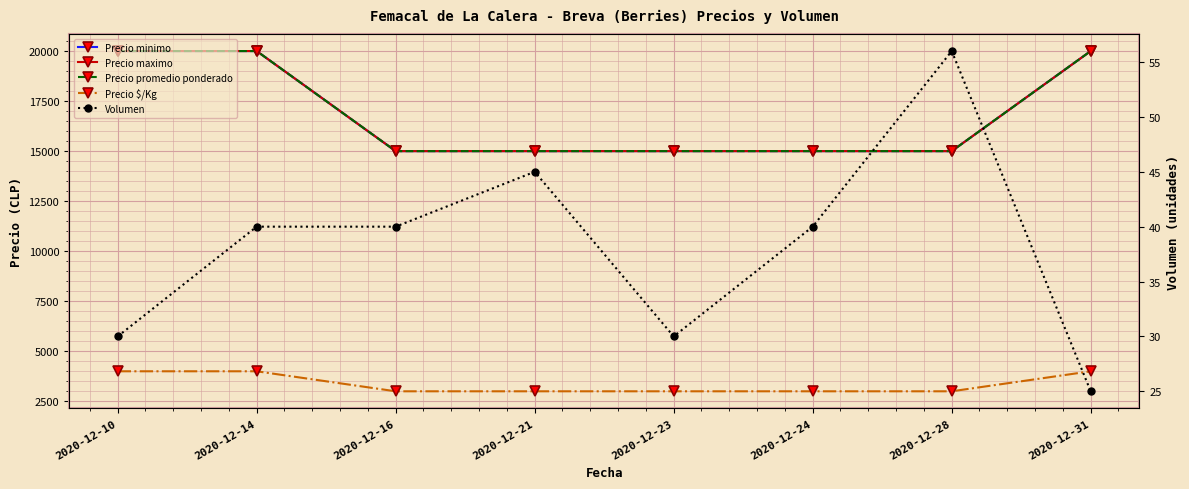

How many lines are shown in the chart?

5